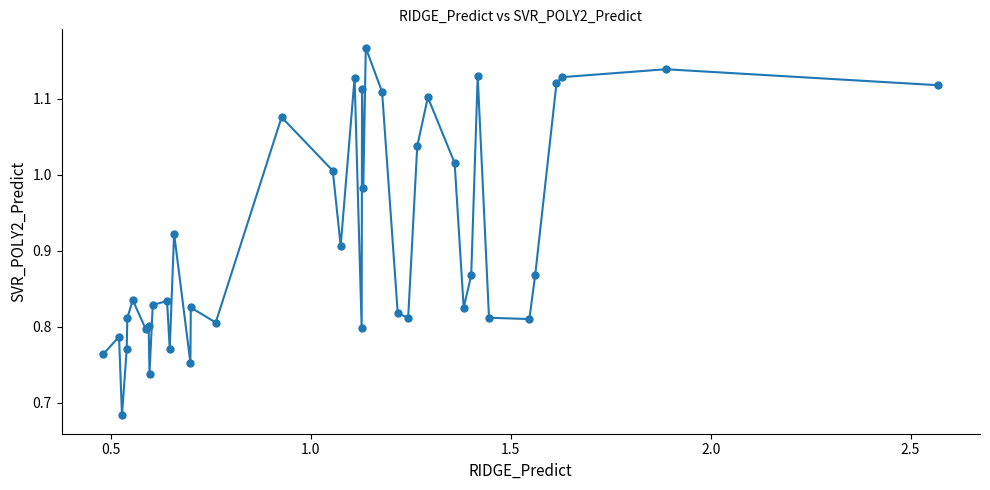

What is the difference between the maximum and minimum values?

0.5